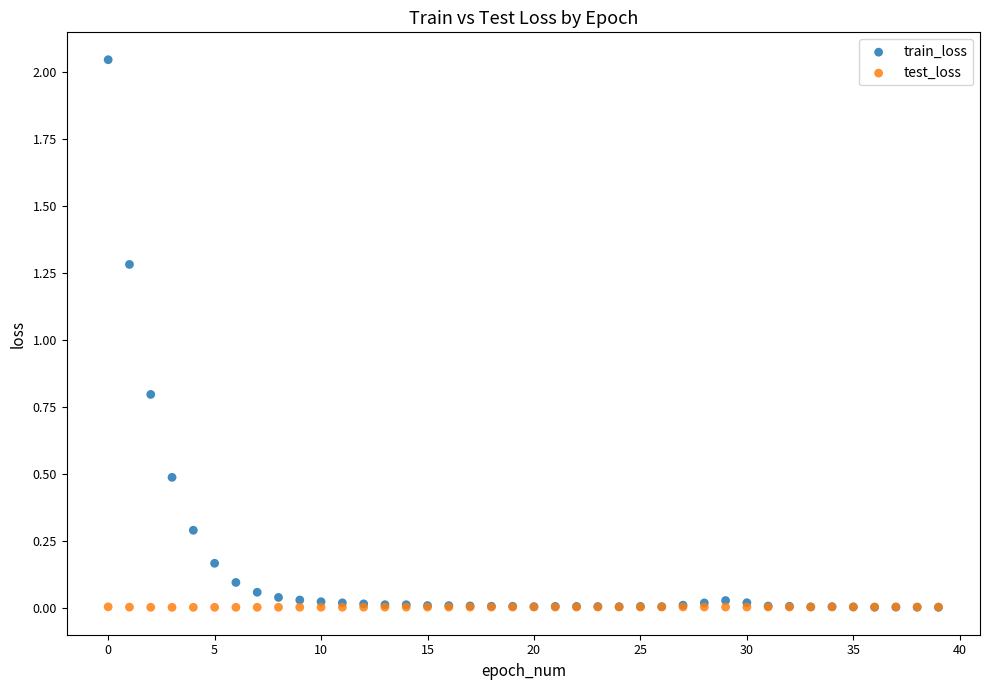

Across all series, what Y value is closest to 1?

0.8